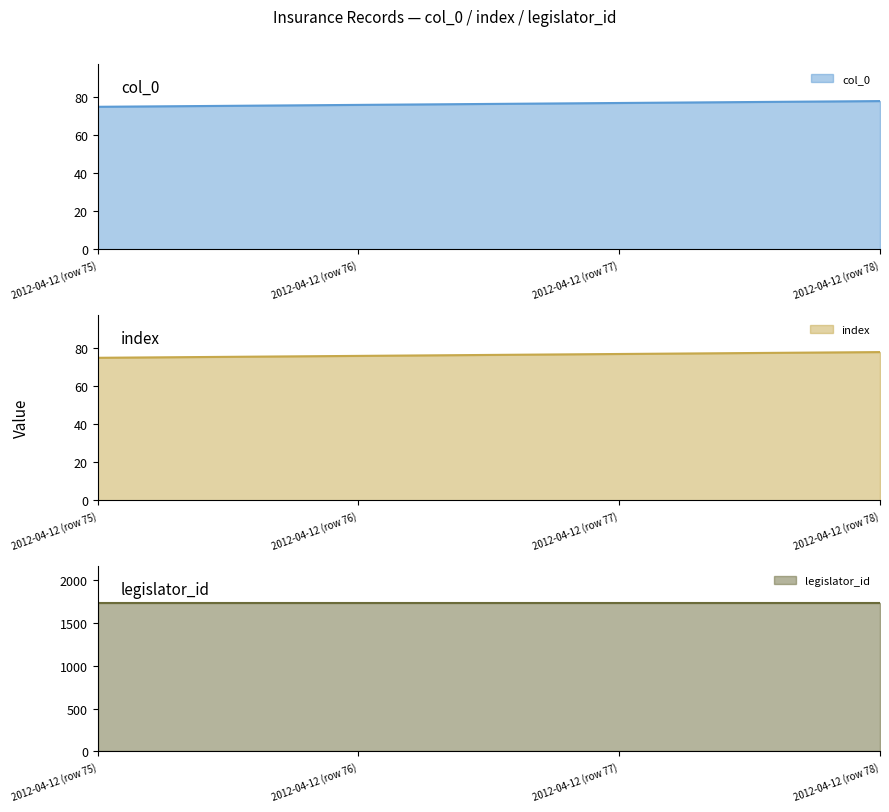

Which label corresponds to the smallest value in the chart?

2012-04-12 (row 75)